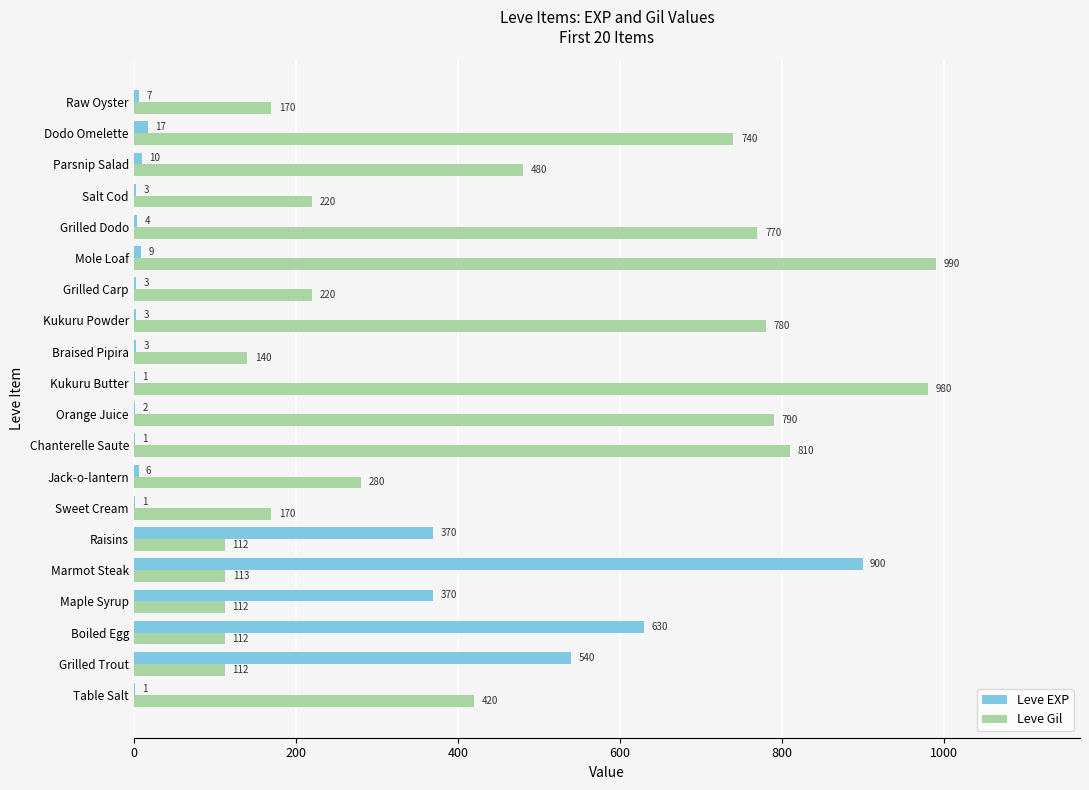

At which category is the sum across all series the highest?

Marmot Steak